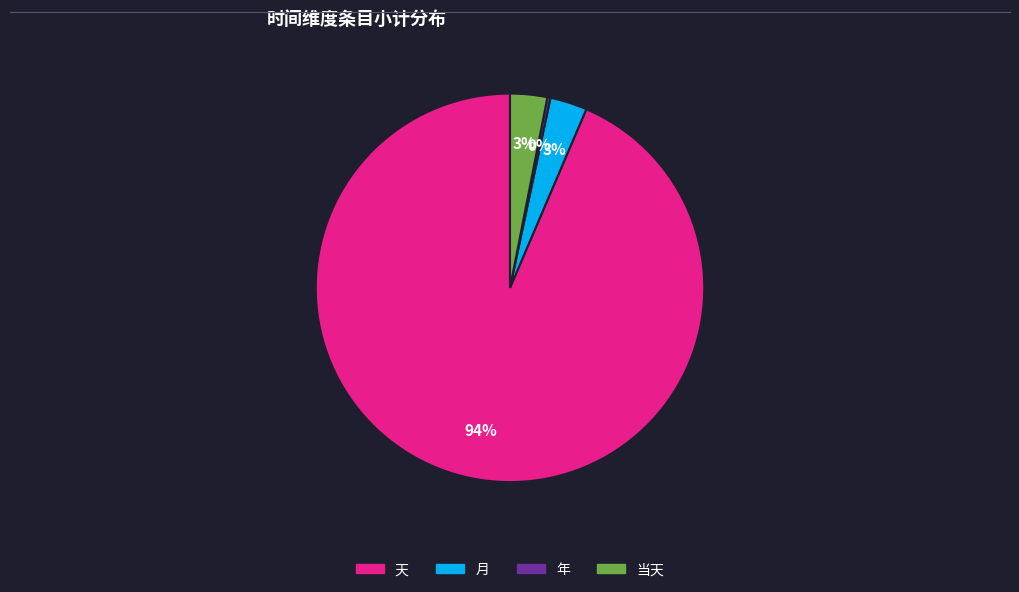

What is the largest slice in the pie chart?

天